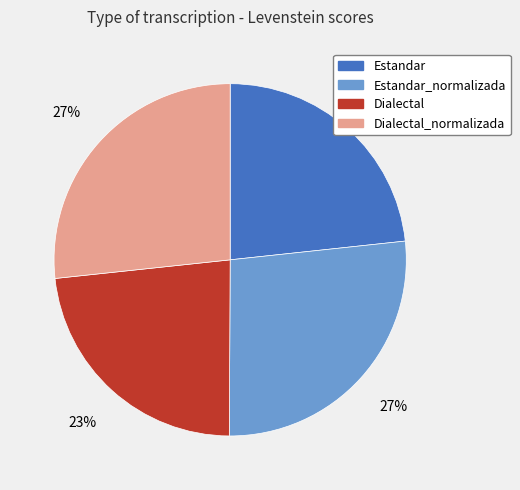

Is there any slice that represents more than half of the pie?

No